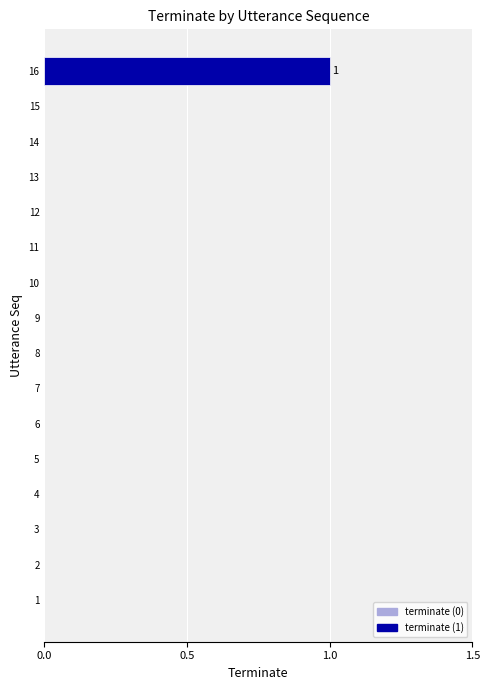

How many categories are shown in the chart?

16